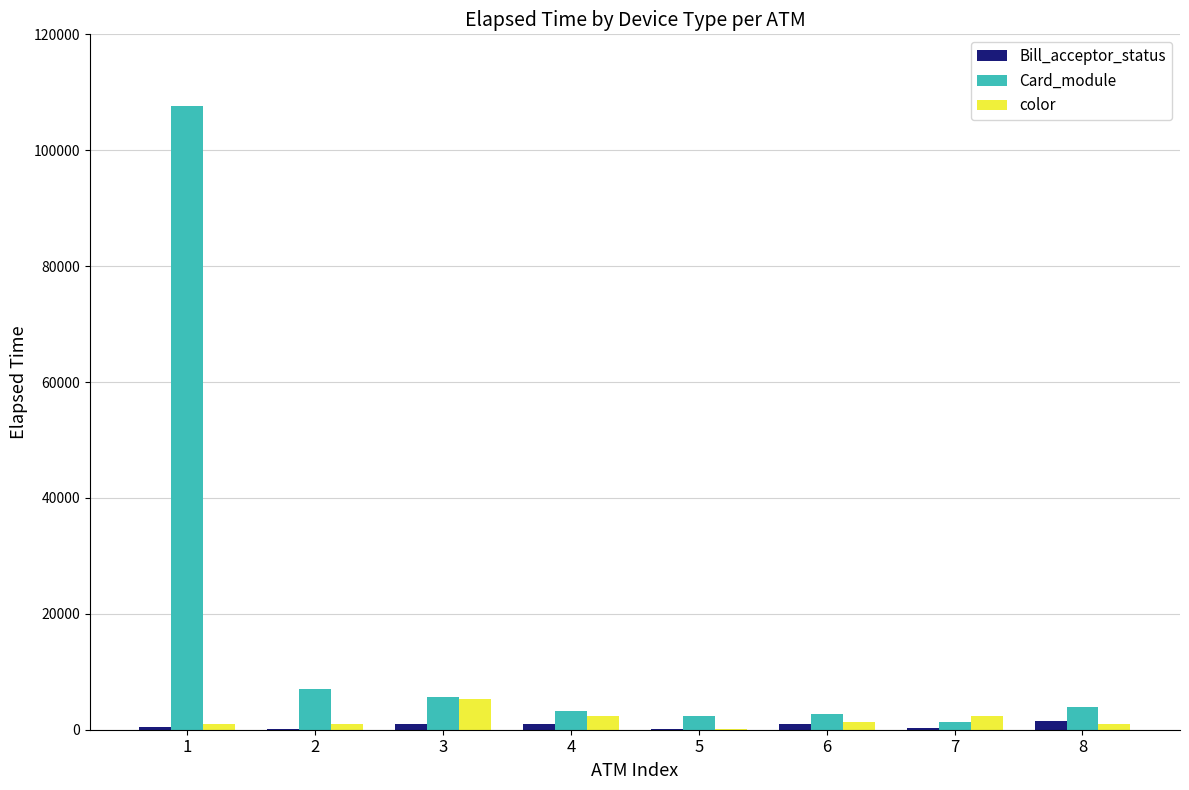

What is the sum of all Bill_acceptor_status values?

5504